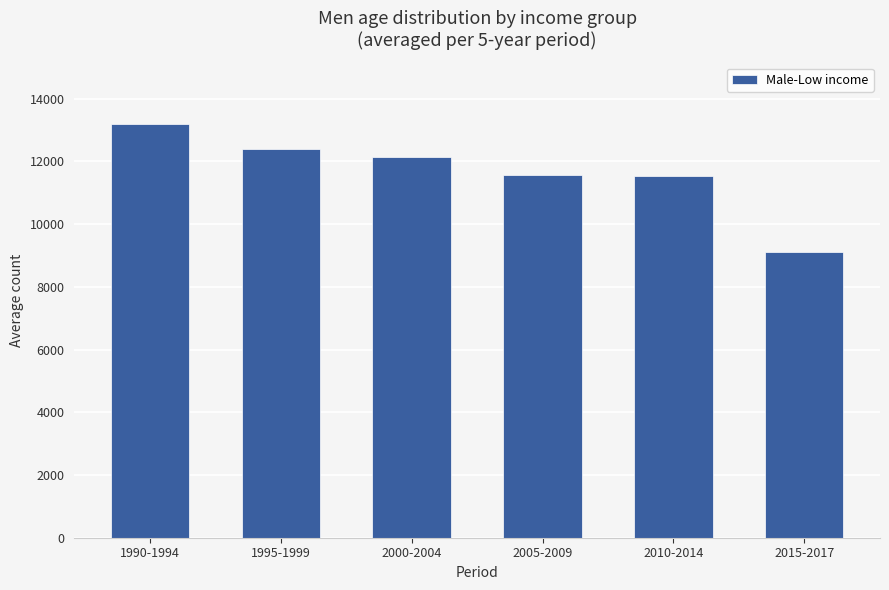

What is the average value?

11658.0